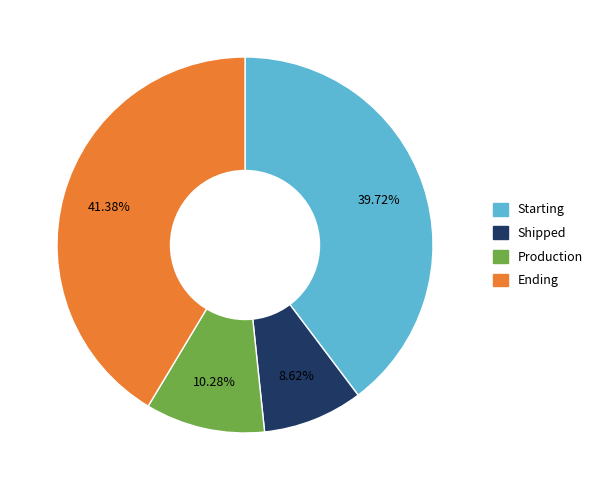

Does Starting account for over 50% of the chart?

No